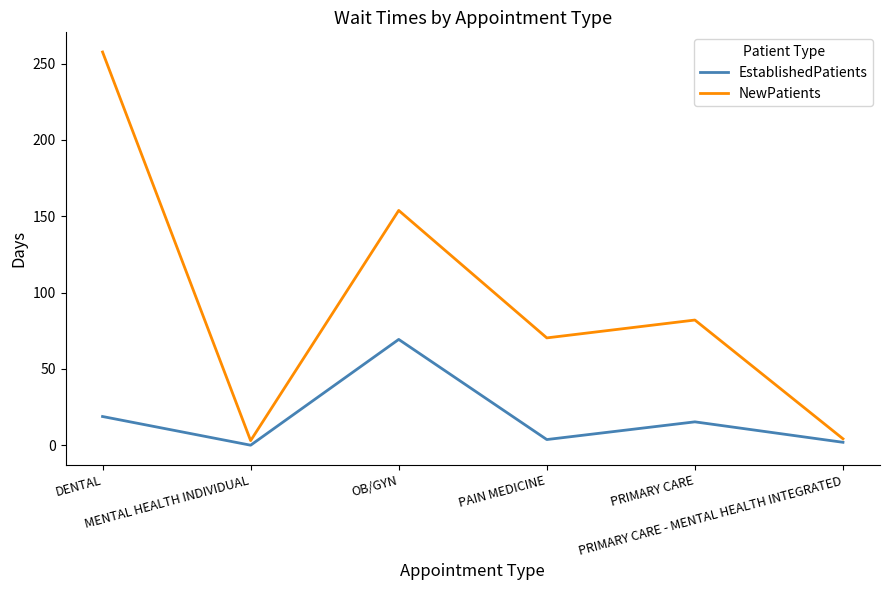

In NewPatients, how many points are lower than both neighbors (excluding endpoints)?

2